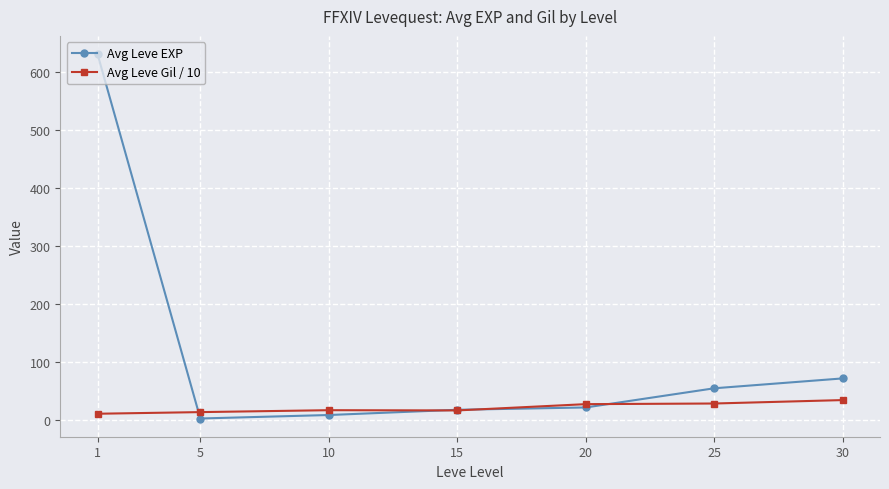

At which category is the sum across all series the highest?

1